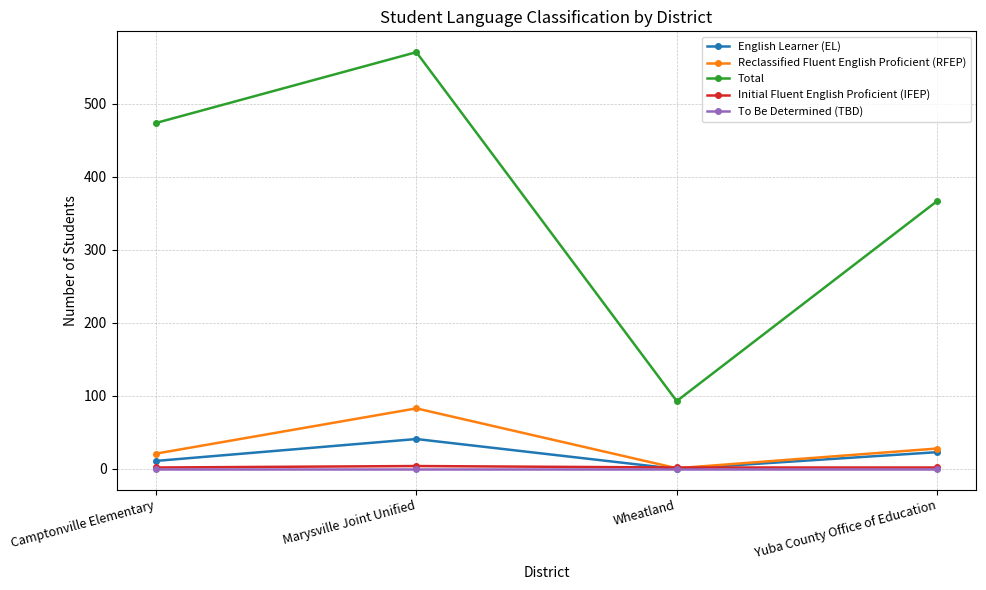

The Total series shows 474 at Camptonville Elementary. True or false?

True